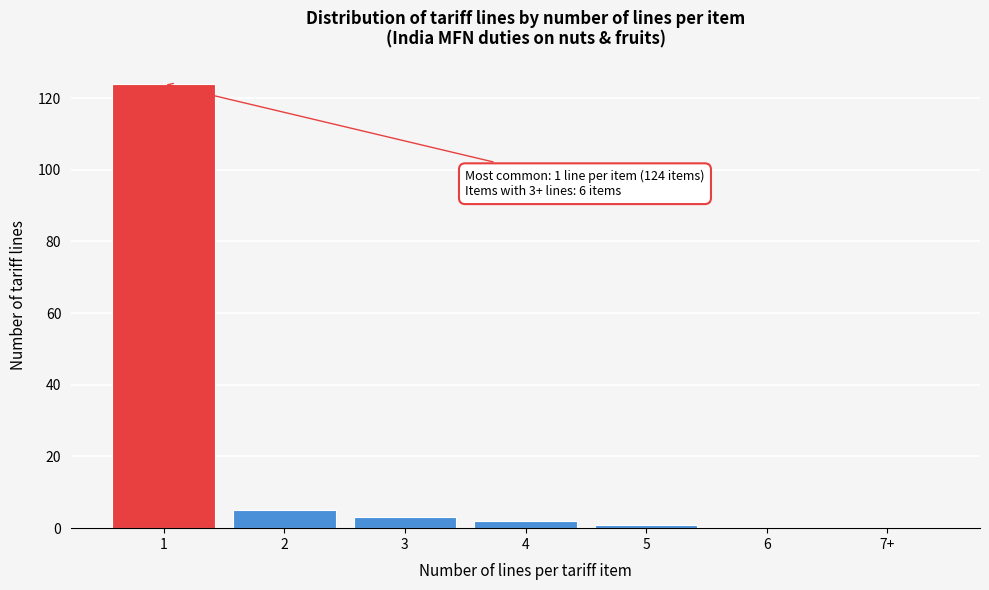

Reading left to right, list all the values displayed in this chart.

1=124	2=5	3=3	4=2	5=1	6=0	7+=0